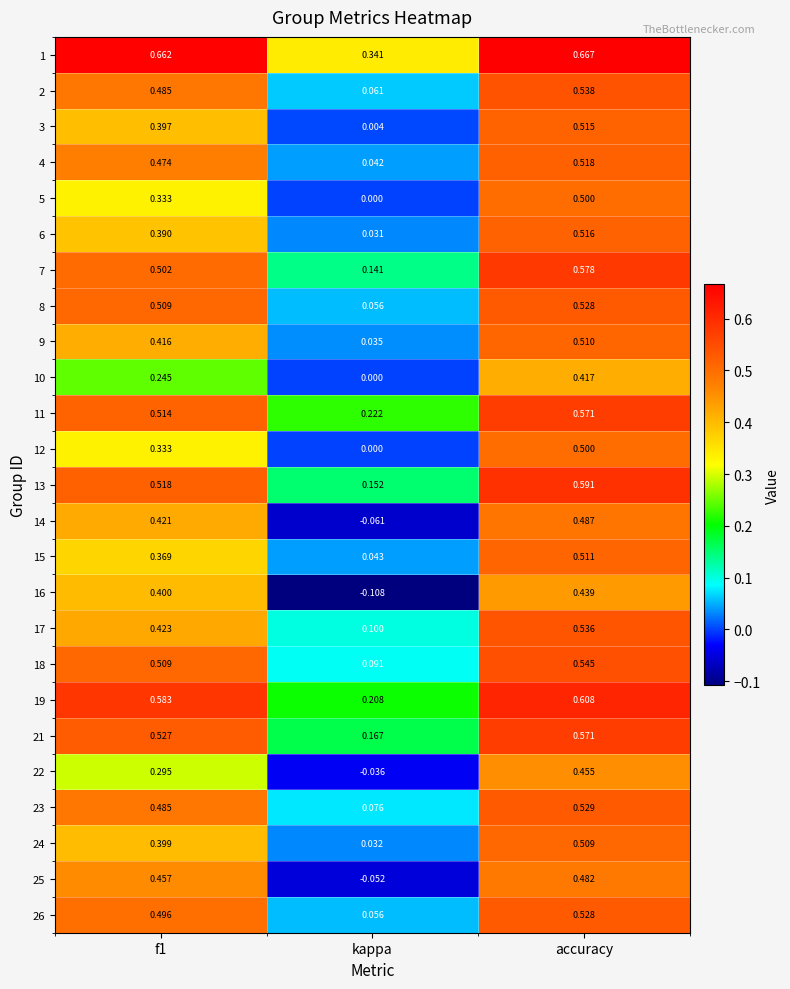

Is the value of 1 at accuracy greater than the value of 15 at accuracy?

Yes